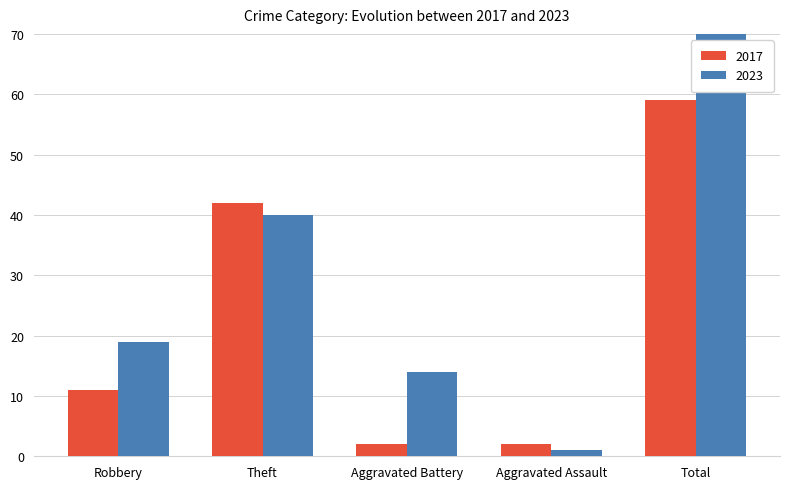

Is it true that 2017 equals 2 at Aggravated Assault?

True